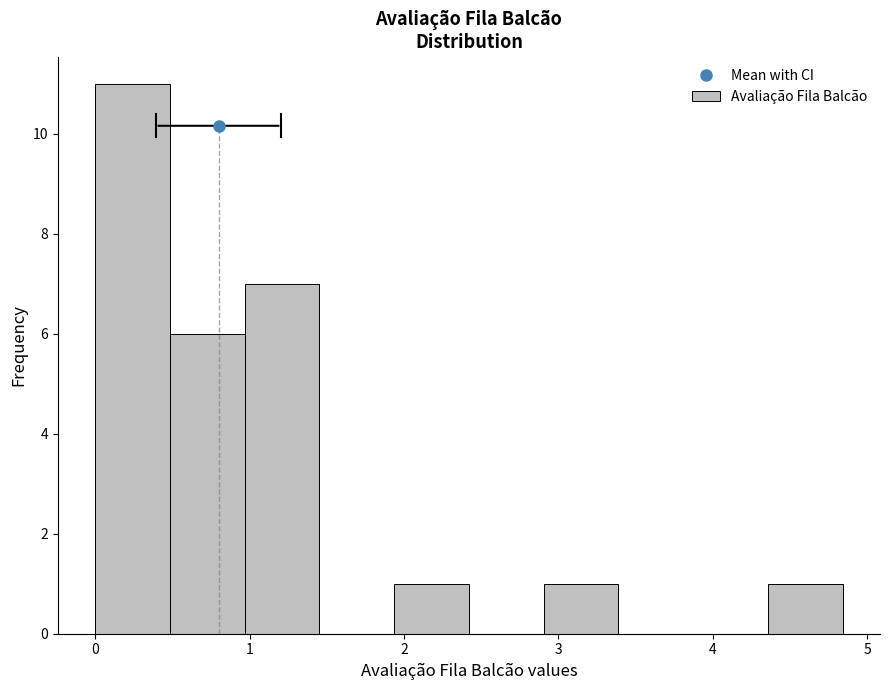

How tall is the bar that spans 2.9 to 3.4 on the x-axis? Neither the bar edges nor the heights are printed on the chart, so give them approximately, as read against the axes.

1